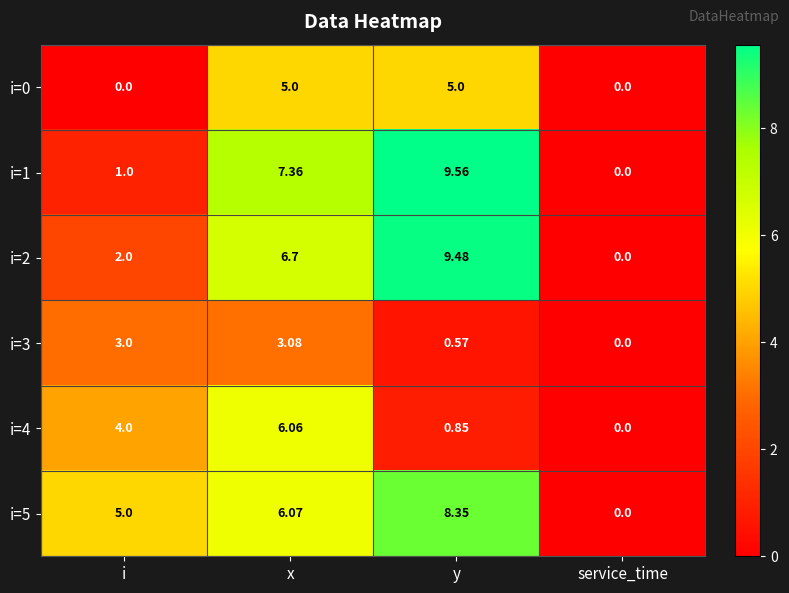

At which label does i=2 reach its minimum?

service_time